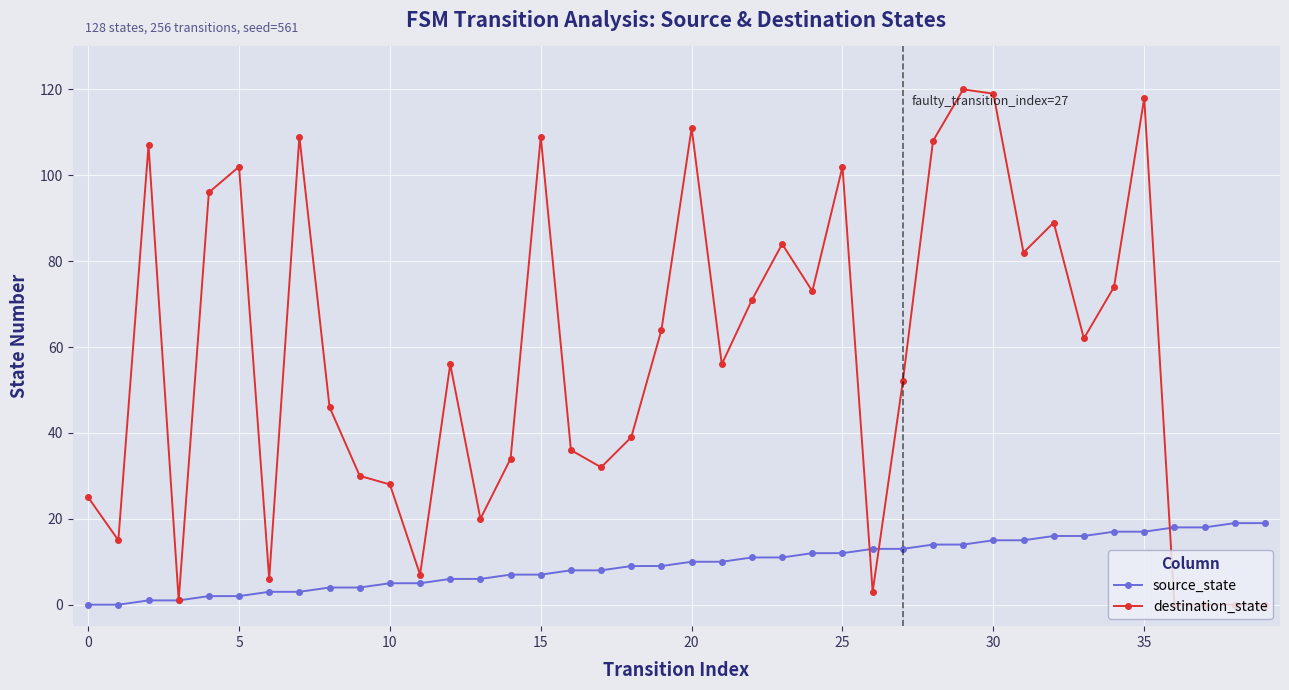

Rank the series by their average value, from highest to lowest.

destination_state, source_state